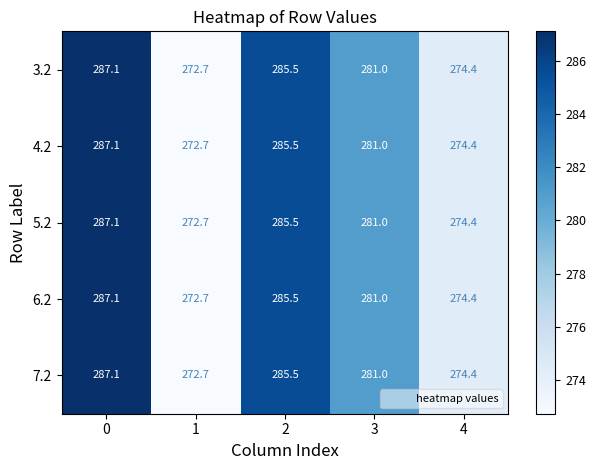

Reading left to right, list all the values displayed in this chart.

3.2: 0=287.1	1=272.7	2=285.5	3=281.0	4=274.4
4.2: 0=287.1	1=272.7	2=285.5	3=281.0	4=274.4
5.2: 0=287.1	1=272.7	2=285.5	3=281.0	4=274.4
6.2: 0=287.1	1=272.7	2=285.5	3=281.0	4=274.4
7.2: 0=287.1	1=272.7	2=285.5	3=281.0	4=274.4